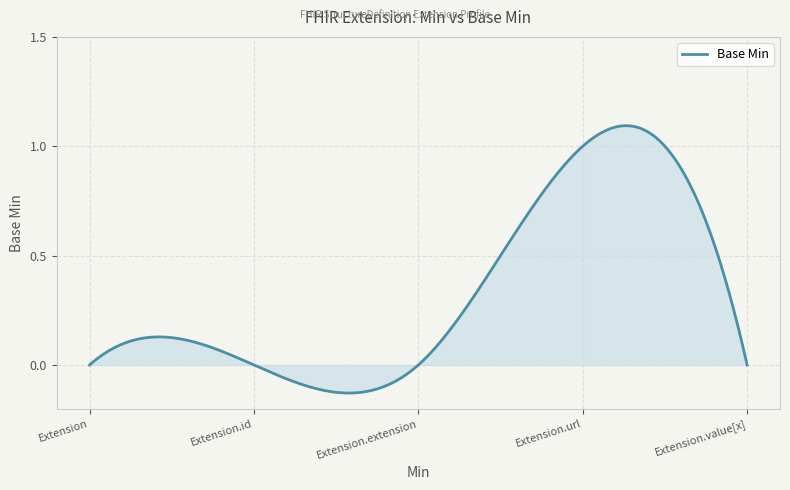

Does the chart have visible grid lines?

Yes